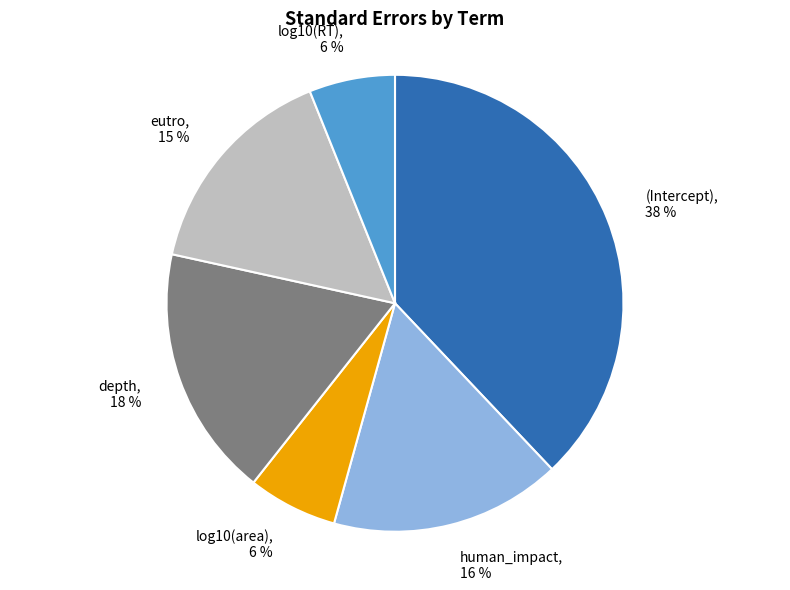

Combined, do (Intercept) and depth account for over 50%?

Yes